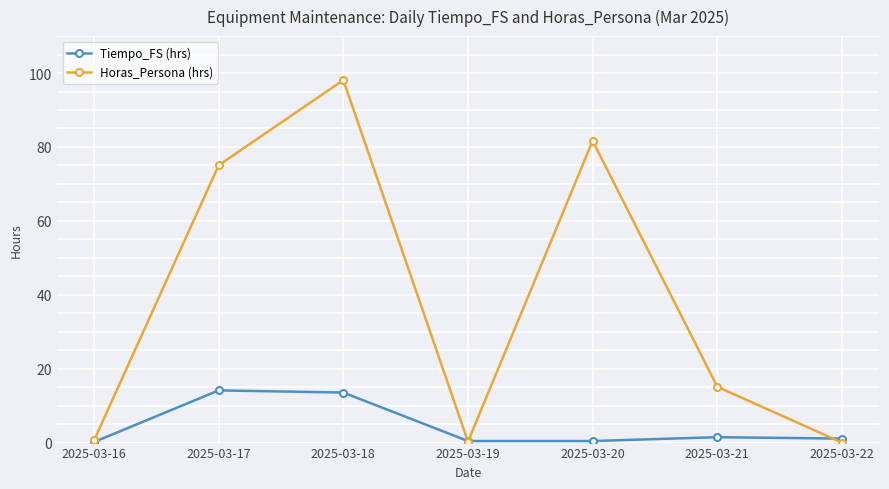

List the series in order of their peak value, lowest first.

Tiempo_FS (hrs), Horas_Persona (hrs)